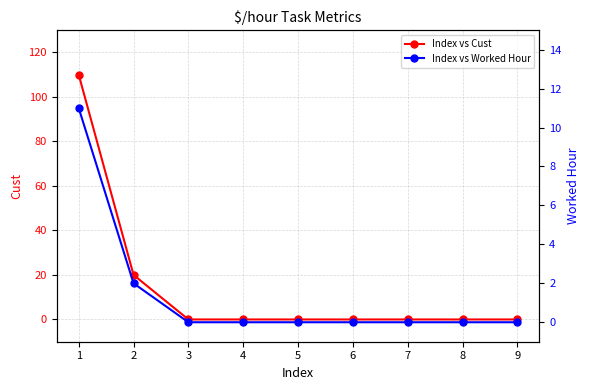

How many data points does each series have?

9